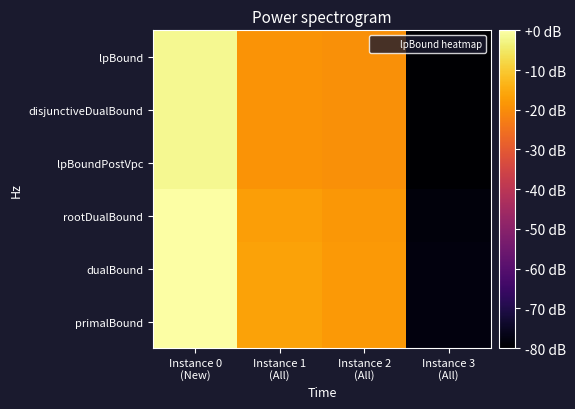

Reading right to left, transcribe all the data shown in this chart.

lpBound: Instance 3
(All)=-2571.7	Instance 2
(All)=-1510.8	Instance 1
(All)=-1501.4	Instance 0
(New)=-1197.2
disjunctiveDualBound: Instance 3
(All)=-2571.7	Instance 2
(All)=-1510.3	Instance 1
(All)=-1500.1	Instance 0
(New)=-1197.2
lpBoundPostVpc: Instance 3
(All)=-2571.7	Instance 2
(All)=-1510.8	Instance 1
(All)=-1500.4	Instance 0
(New)=-1197.2
rootDualBound: Instance 3
(All)=-2539.2	Instance 2
(All)=-1487.4	Instance 1
(All)=-1465.7	Instance 0
(New)=-1171.7
dualBound: Instance 3
(All)=-2538.0	Instance 2
(All)=-1482.0	Instance 1
(All)=-1456.0	Instance 0
(New)=-1167.0
primalBound: Instance 3
(All)=-2538.0	Instance 2
(All)=-1482.0	Instance 1
(All)=-1456.0	Instance 0
(New)=-1167.0